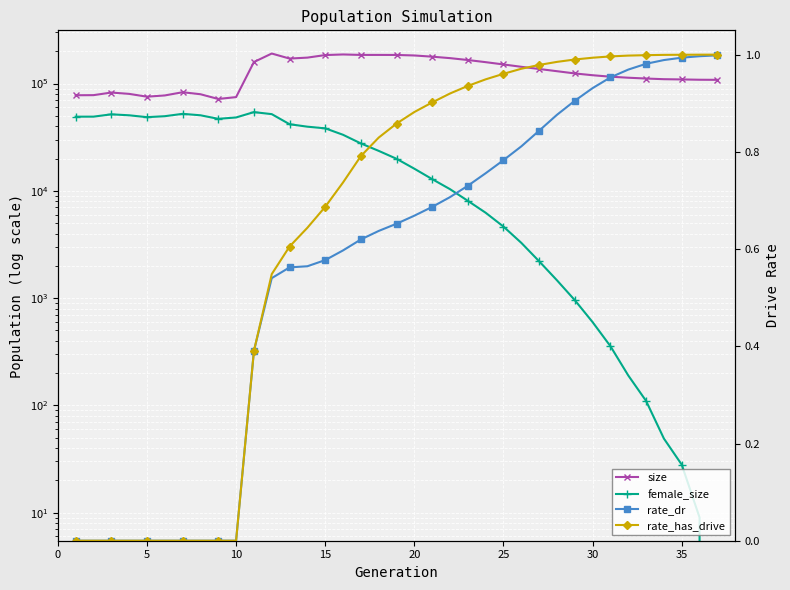

True or false: rate_dr has a value of 1.5 at 28.

False